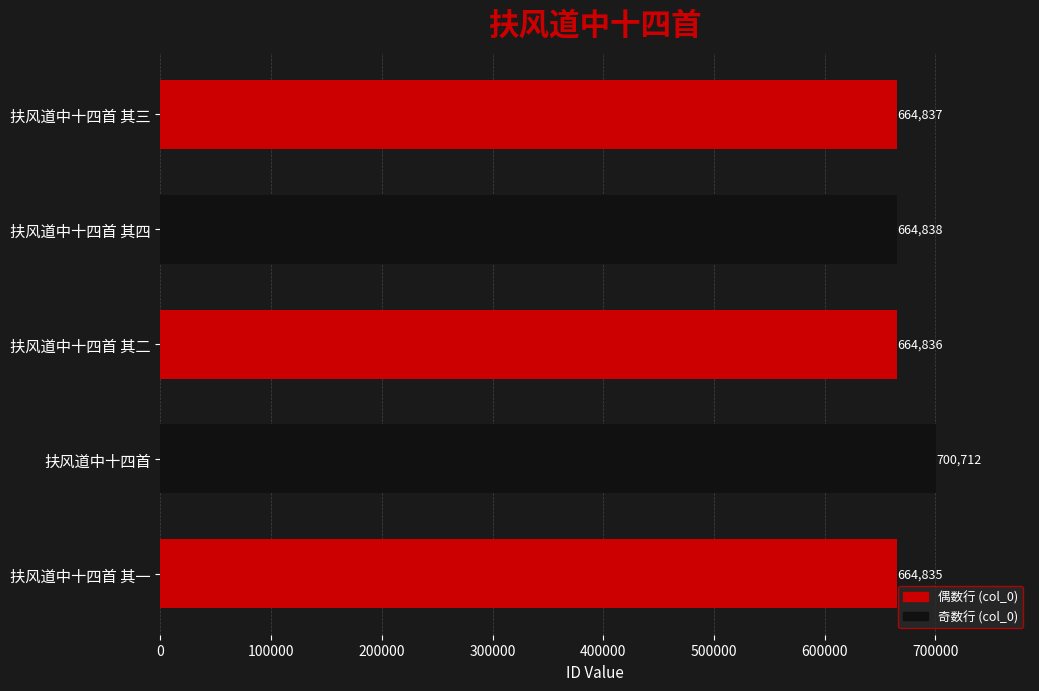

What is the minimum value shown in the chart?

664835